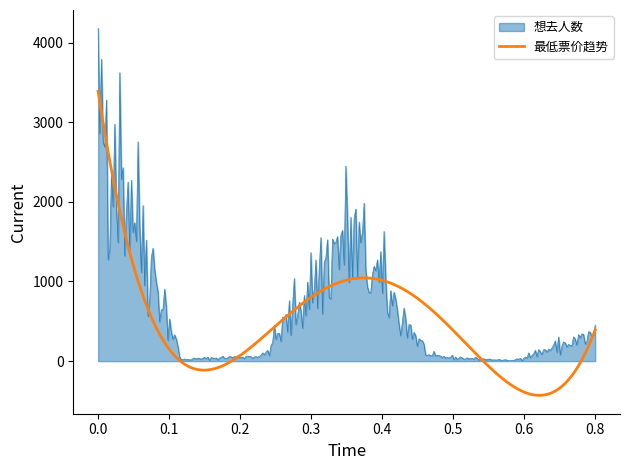

What is the smallest value displayed?

-430.2